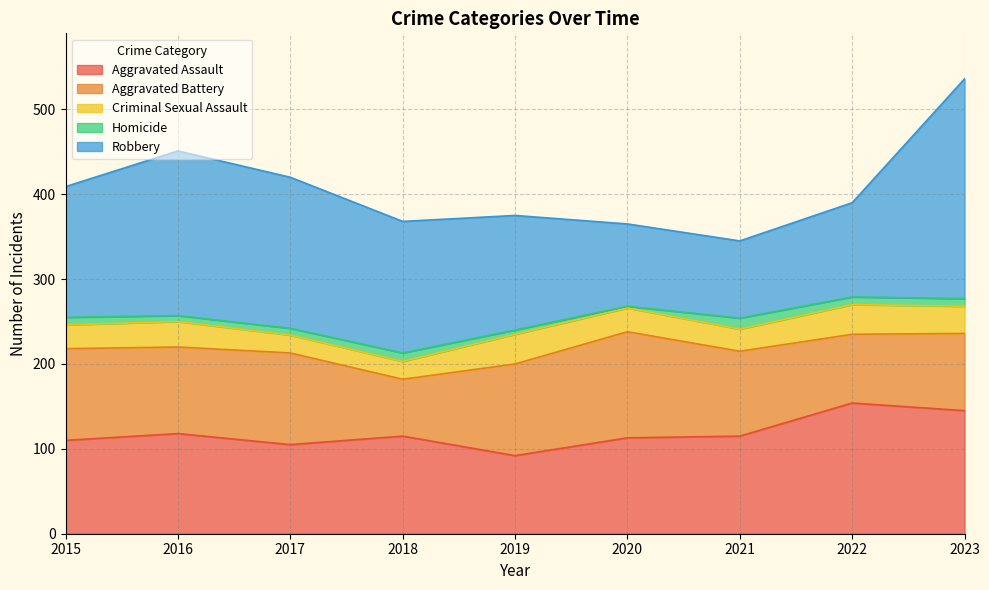

How many intersections are there between Aggravated Battery and Aggravated Assault?

4